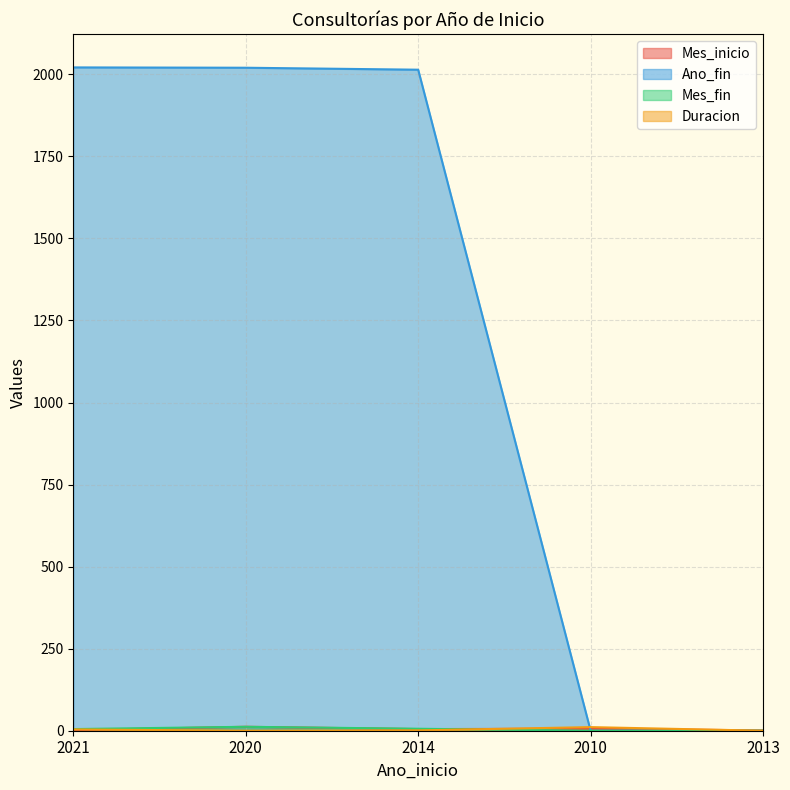

Is the value of Mes_inicio at 2021 greater than the value of Ano_fin at 2020?

No